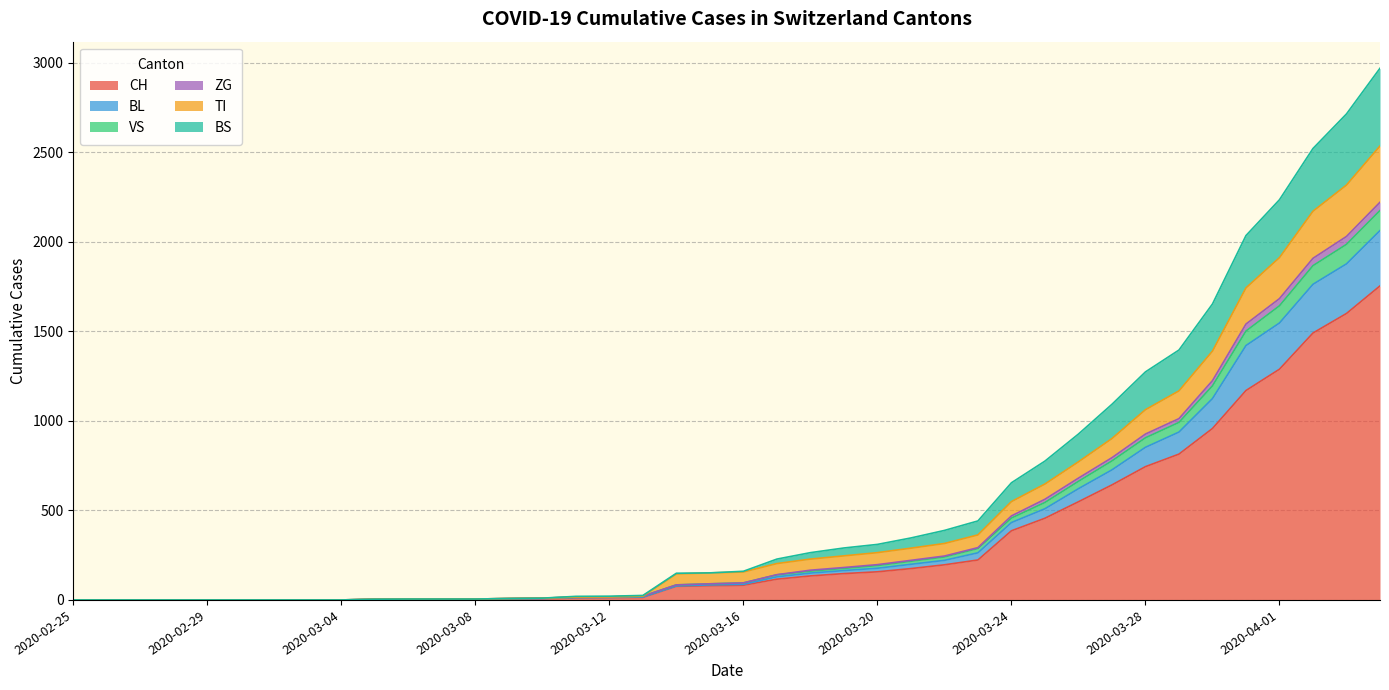

What is the maximum value for CH?

1753